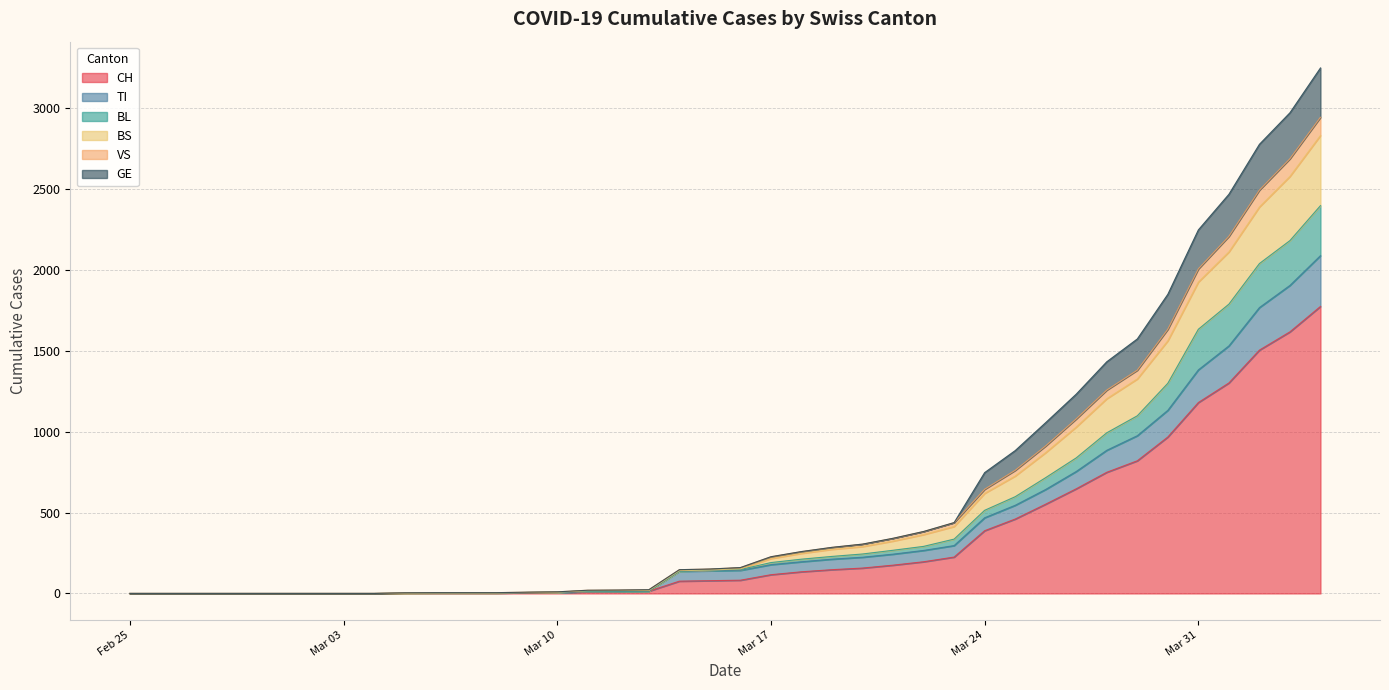

What is the maximum value for CH?

1774